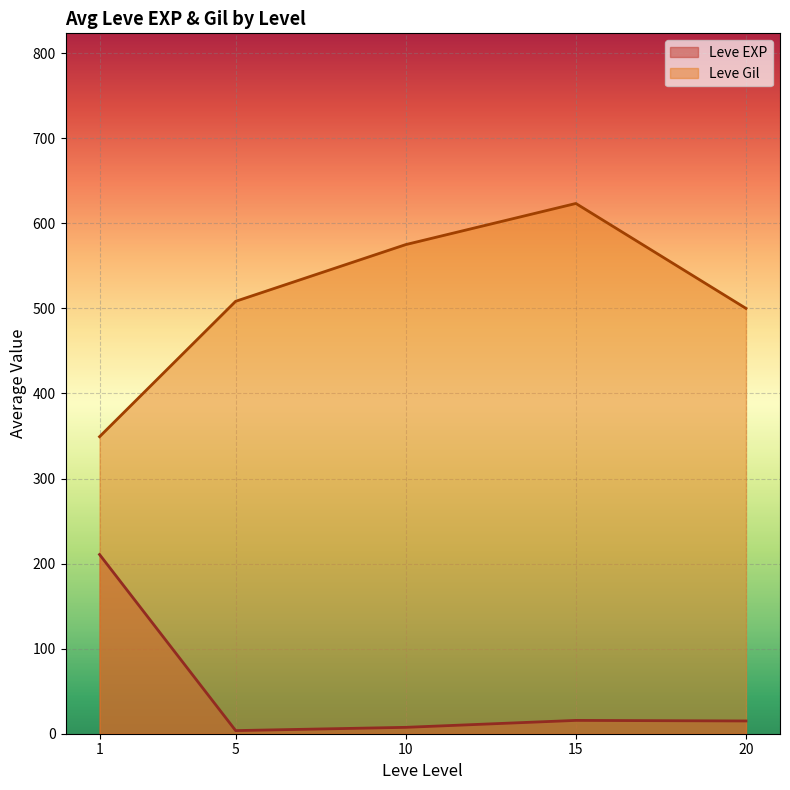

True or false: Leve Gil and Leve EXP cross at least once.

False